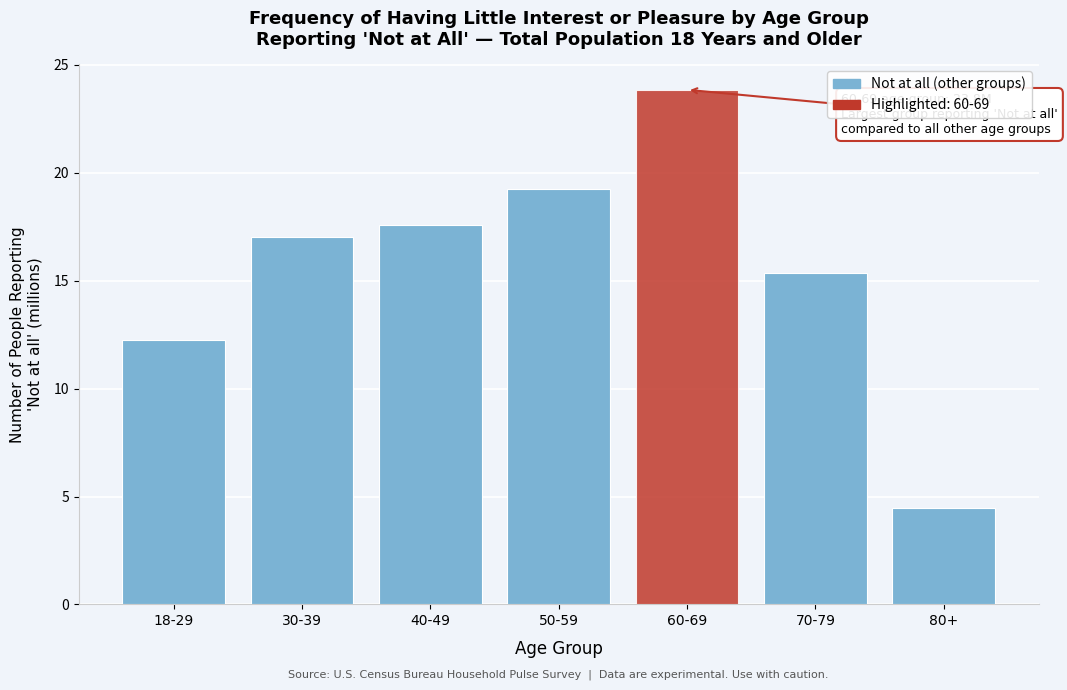

Reading right to left, what are all the values shown in this chart?

4.5	15.3	23.8	19.2	17.6	17.0	12.3